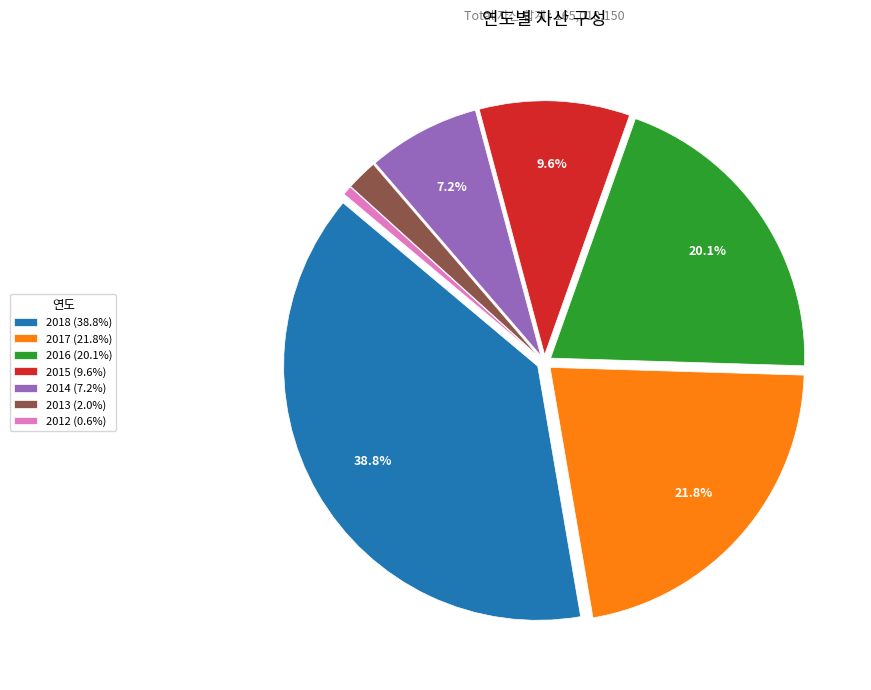

To the nearest percent, what is the combined percentage of 2017 and 2013?

24%